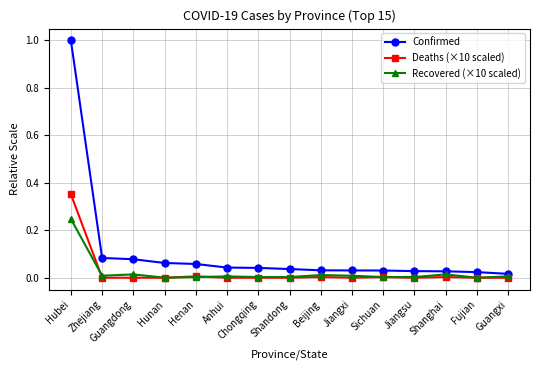

What is the label of the 9th point from the left?

Beijing